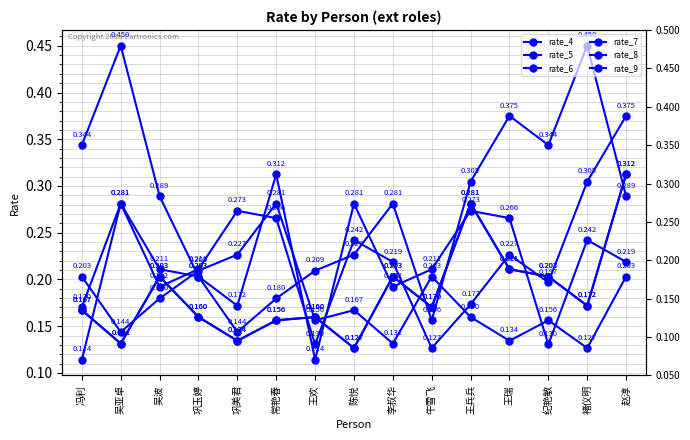

What value does the rate_5 series have at 巩玉婷?

0.2